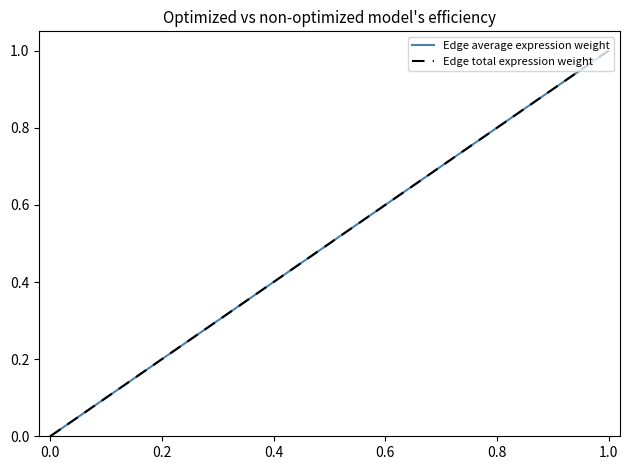

True or false: Edge average expression weight has more than 1 points higher than both neighbors.

False